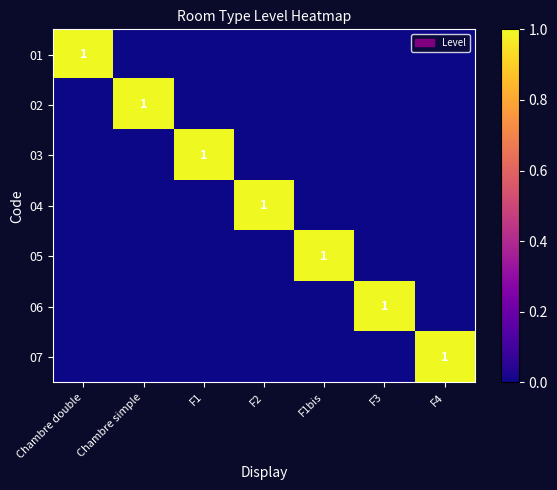

Between F1 and F4, which is larger?

F1